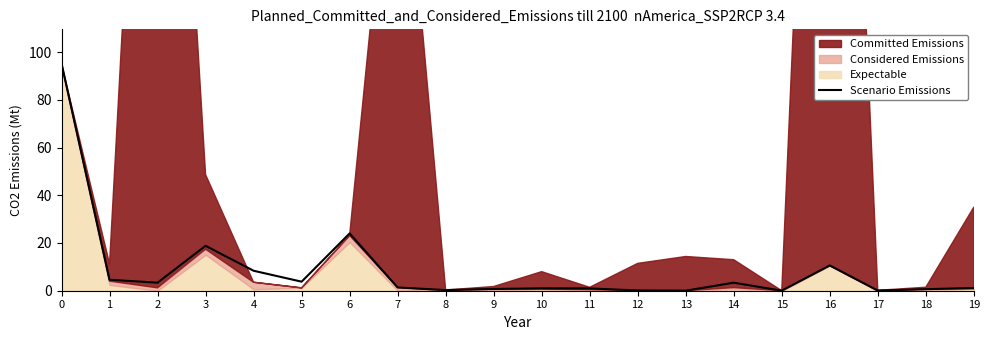

The chart shows a value of 3.8 at 5. True or false?

True